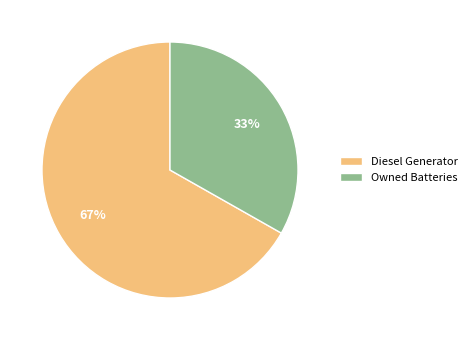

Which slice represents more than half of the pie?

Diesel Generator